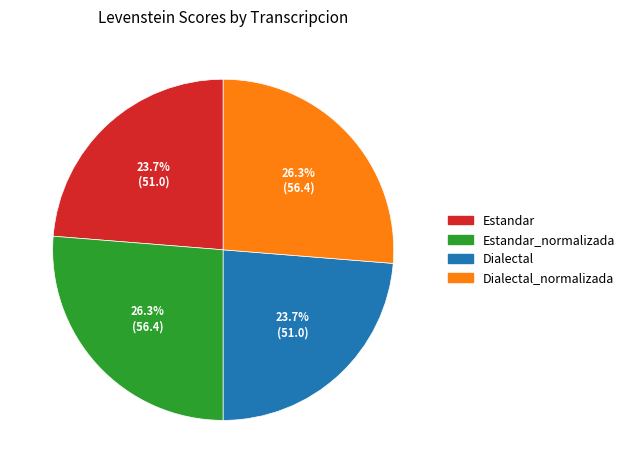

Does any single category account for the majority?

No